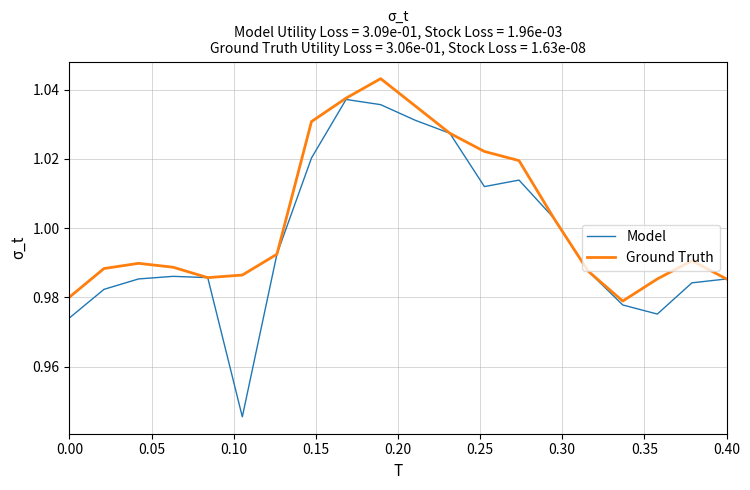

Which series has the largest range (max minus min)?

Model